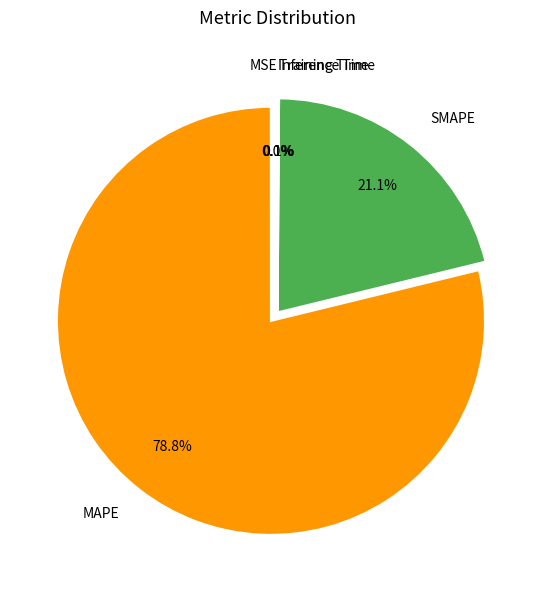

Which category has the biggest portion of the pie?

MAPE